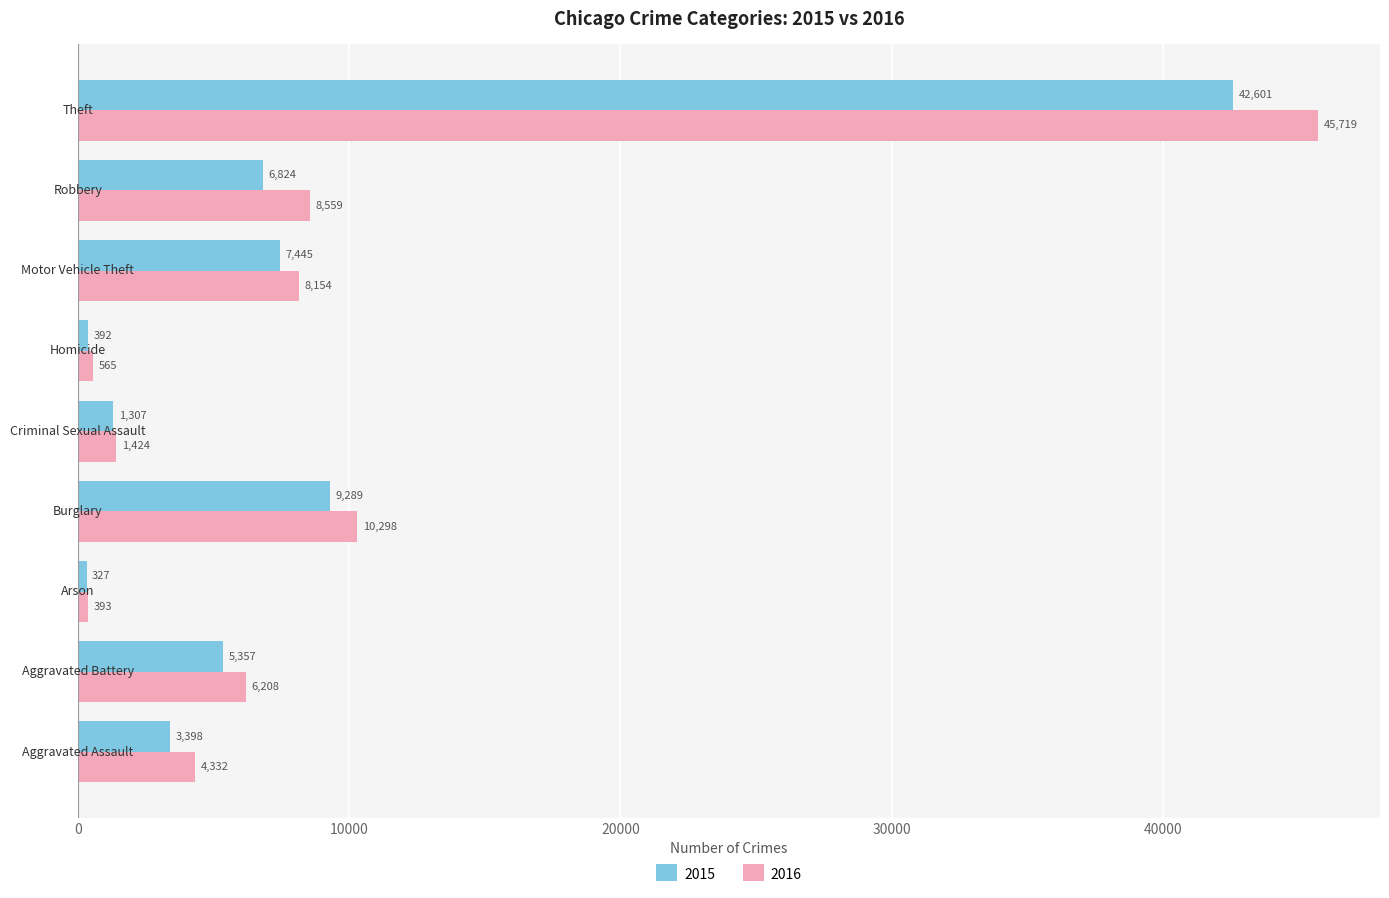

Which series has the largest range (max minus min)?

2016